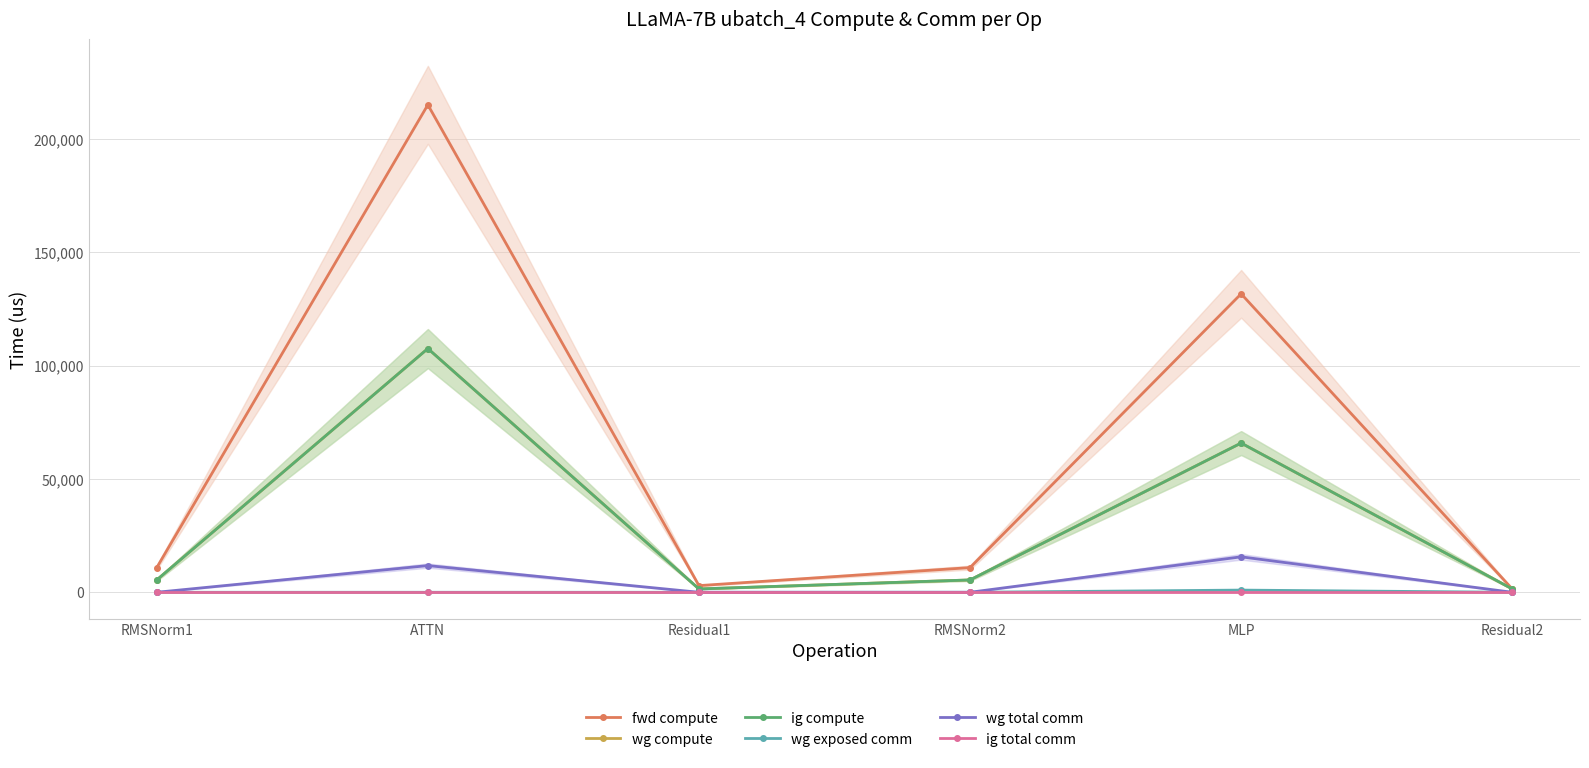

Reading left to right, extract all data points from this chart.

fwd compute: RMSNorm1=10893.8	ATTN=215160.9	Residual1=2943.6	RMSNorm2=10893.8	MLP=131733.8	Residual2=1471.8
wg compute: RMSNorm1=5446.9	ATTN=107580.4	Residual1=1471.8	RMSNorm2=5446.9	MLP=65866.9	Residual2=1471.8
ig compute: RMSNorm1=5446.9	ATTN=107580.4	Residual1=1471.8	RMSNorm2=5446.9	MLP=65866.9	Residual2=1471.8
wg exposed comm: RMSNorm1=0.0	ATTN=0.0	Residual1=0.0	RMSNorm2=0.0	MLP=966.3	Residual2=0.0
wg total comm: RMSNorm1=0.0	ATTN=11780.2	Residual1=0.0	RMSNorm2=0.0	MLP=15648.0	Residual2=0.0
ig total comm: RMSNorm1=0.0	ATTN=0.0	Residual1=0.0	RMSNorm2=0.0	MLP=0.0	Residual2=0.0